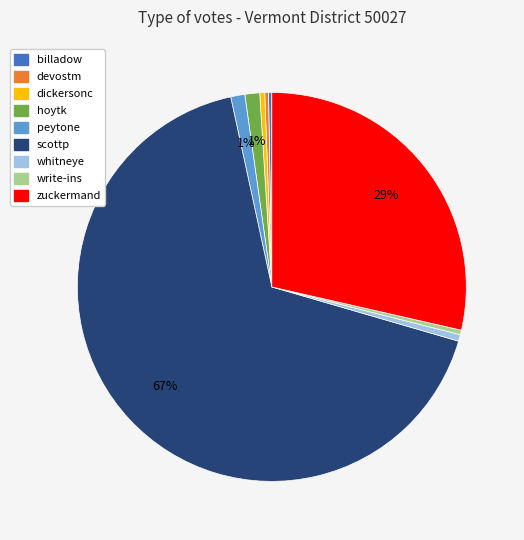

To the nearest percent, what percentage of the pie is whitneye?

1%